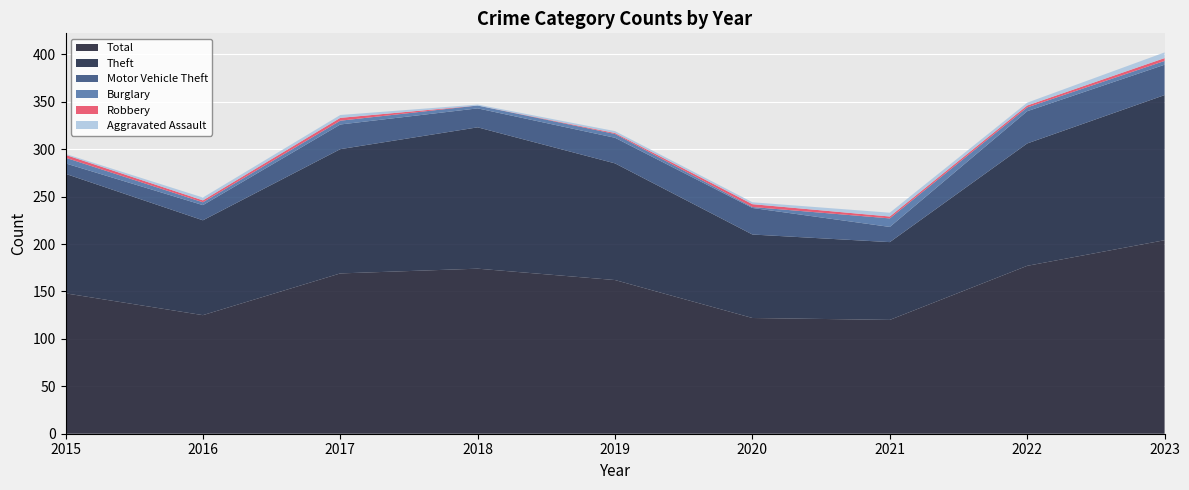

Reading right to left, list all the values displayed in this chart.

Total: 2023=204	2022=177	2021=120	2020=122	2019=162	2018=174	2017=169	2016=125	2015=148
Theft: 2023=153	2022=129	2021=82	2020=88	2019=123	2018=149	2017=131	2016=100	2015=126
Motor Vehicle Theft: 2023=32	2022=34	2021=16	2020=28	2019=27	2018=20	2017=26	2016=16	2015=11
Burglary: 2023=4	2022=4	2021=9	2020=1	2019=4	2018=3	2017=4	2016=3	2015=6
Robbery: 2023=3	2022=2	2021=2	2020=3	2019=1	2018=0	2017=3	2016=2	2015=3
Aggravated Assault: 2023=6	2022=3	2021=4	2020=2	2019=2	2018=1	2017=3	2016=3	2015=1